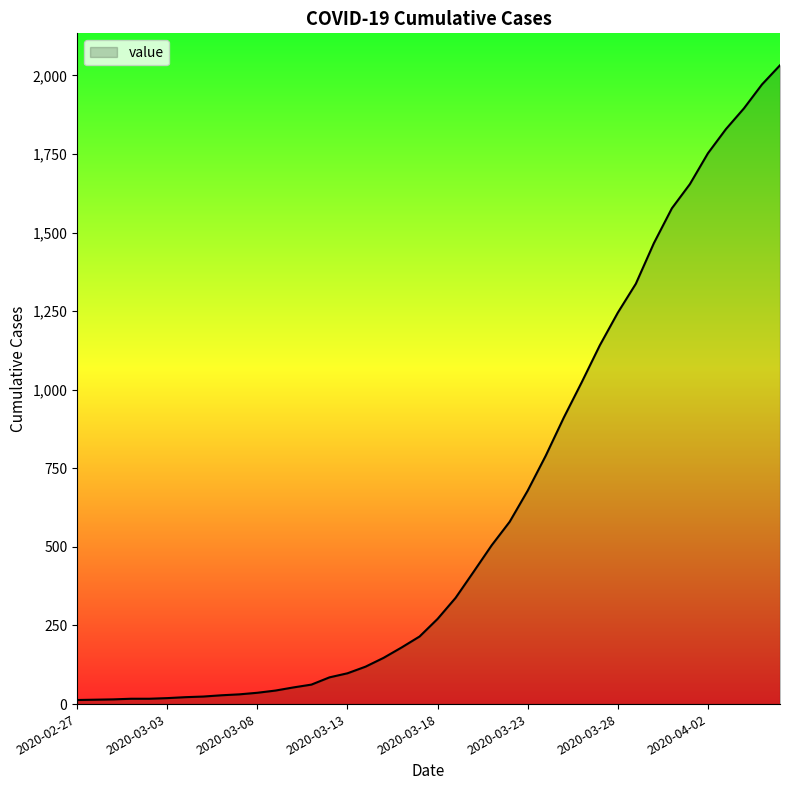

What is the sum of all values?

24656